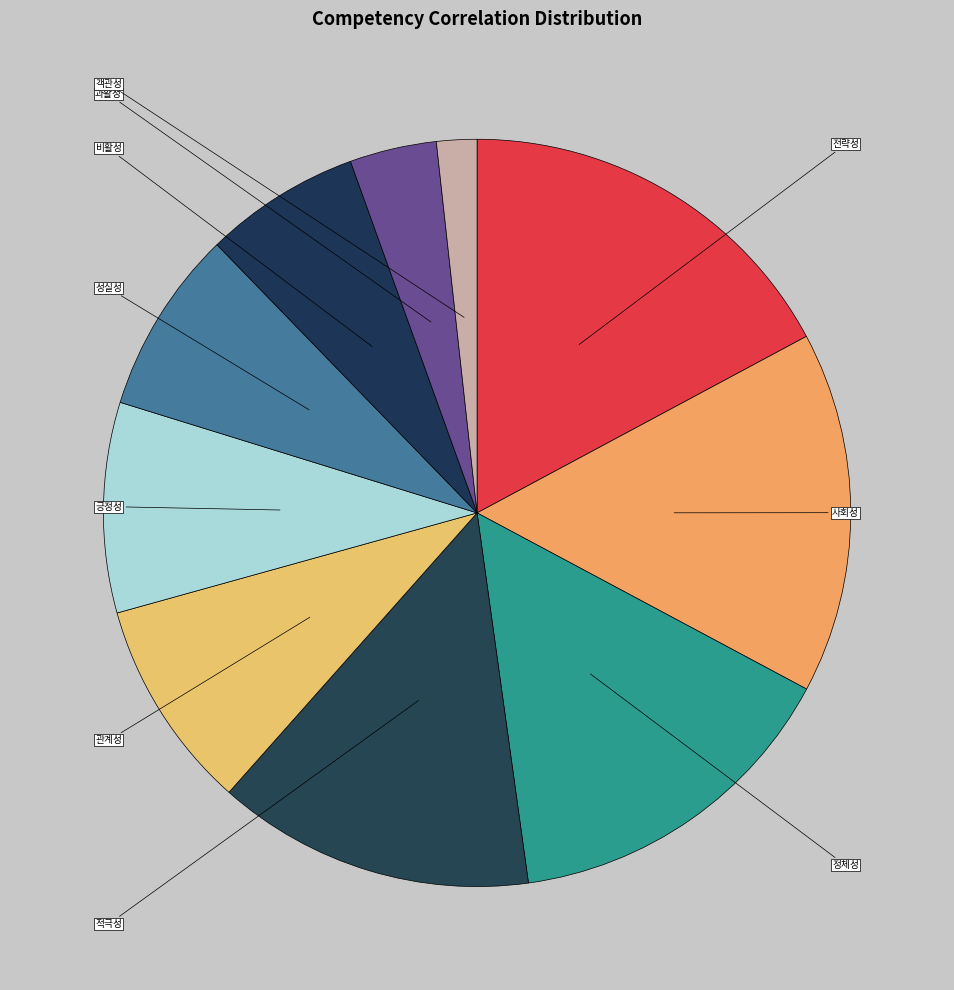

How many segments does this pie chart have?

10